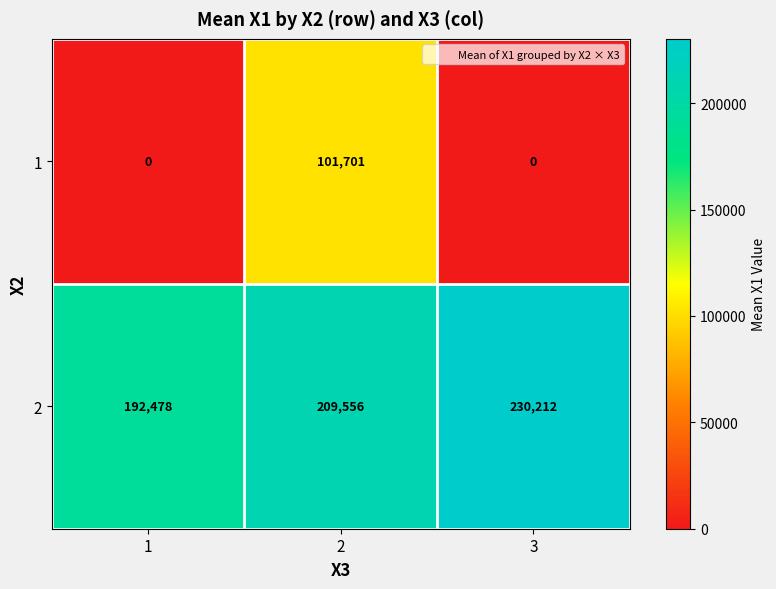

At 3, list the series in order from largest to smallest.

2, 1